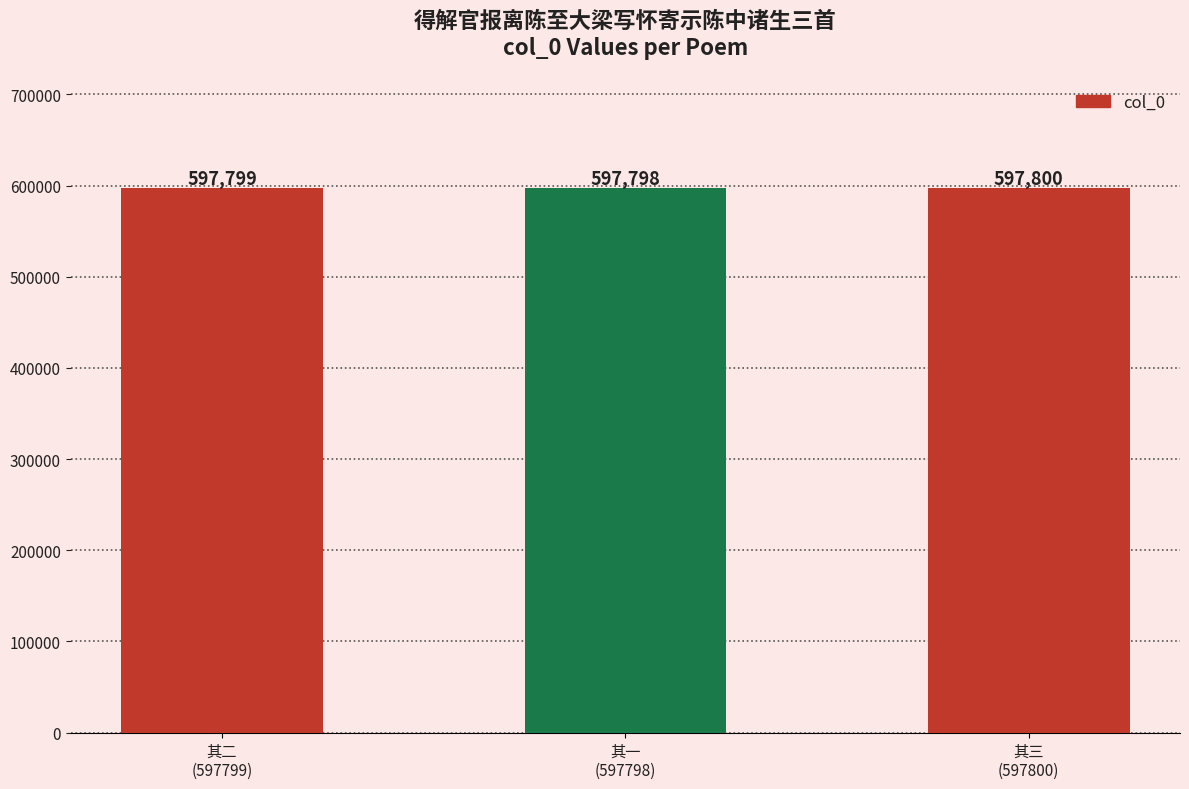

Where is the data nearest to the value 597799?

其二
(597799)